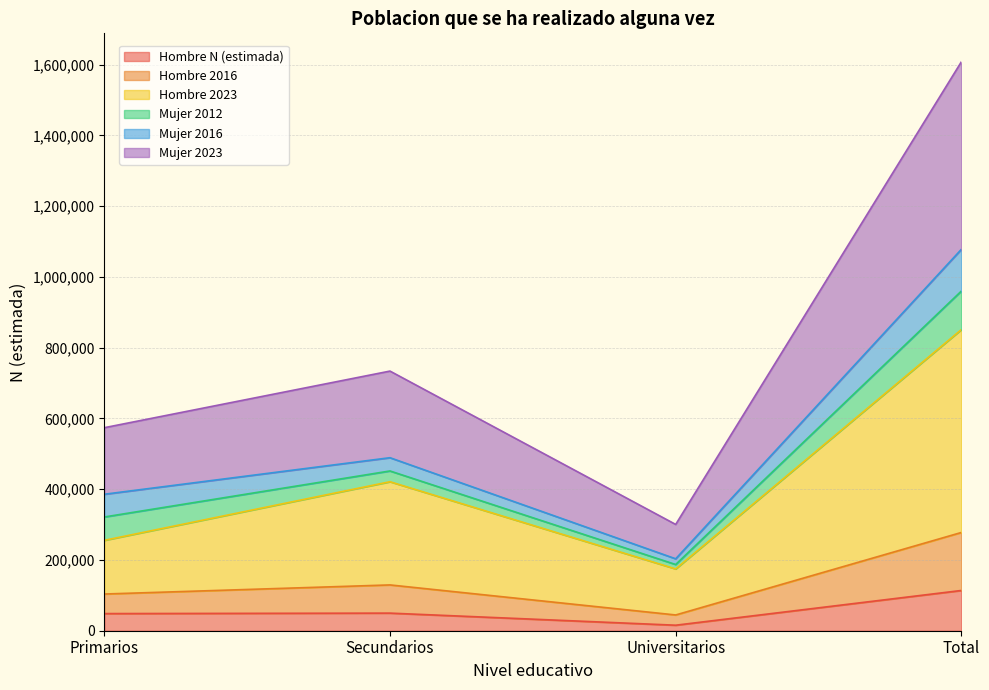

At which category is the sum across all series the highest?

Total